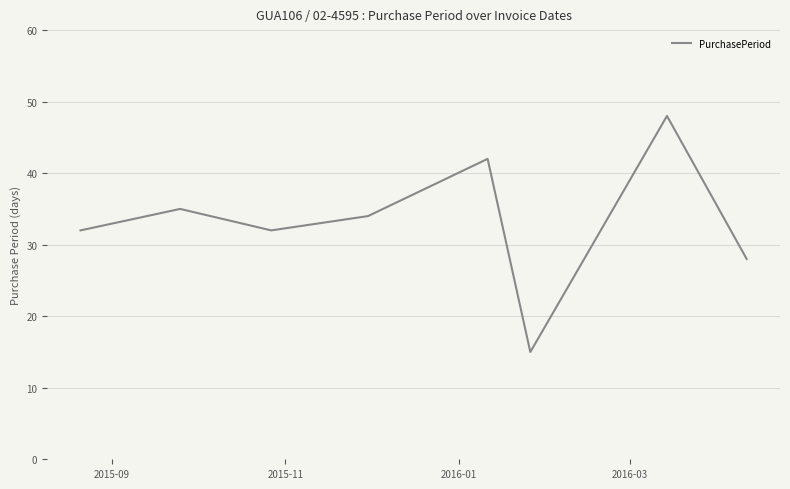

What is the greatest value displayed?

48